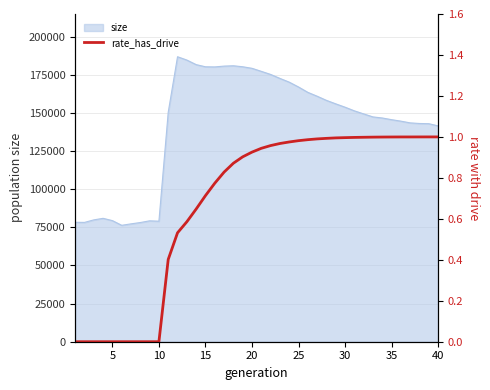

How many lines are shown in the chart?

1